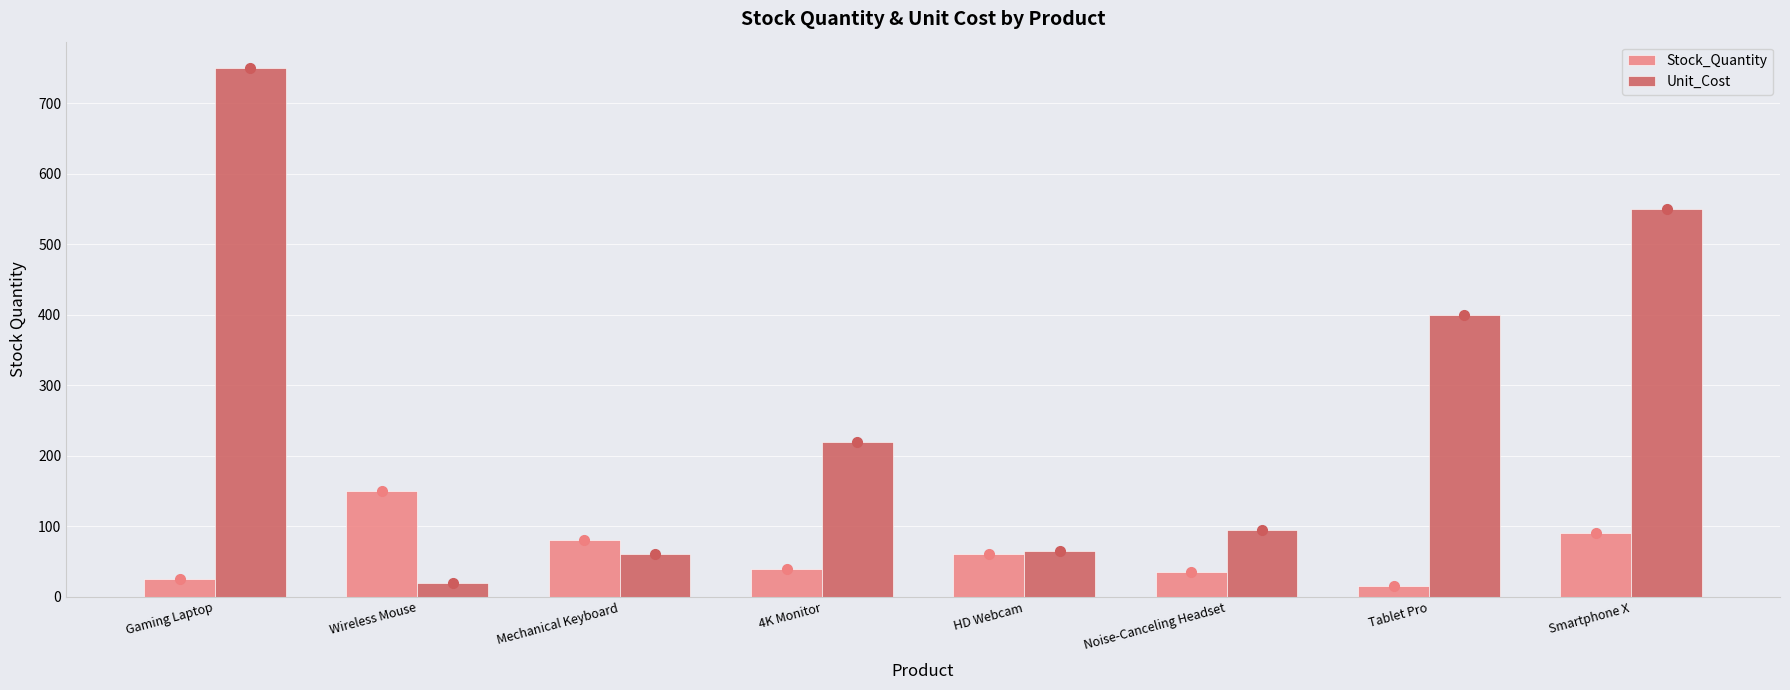

The value of Unit_Cost at HD Webcam is 101. True or false?

False